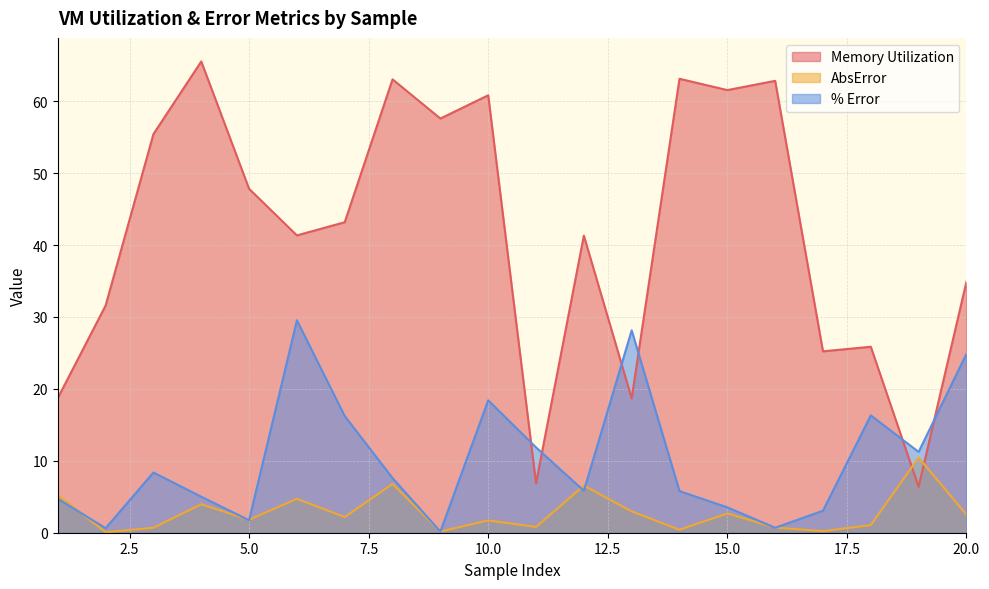

Does the chart have visible grid lines?

Yes